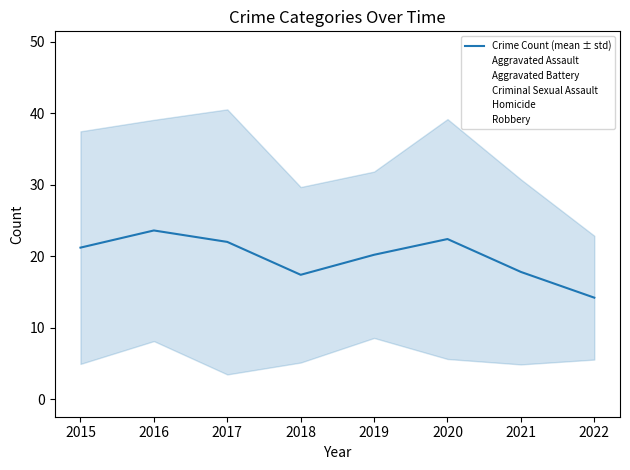

How many values are below 21?

4